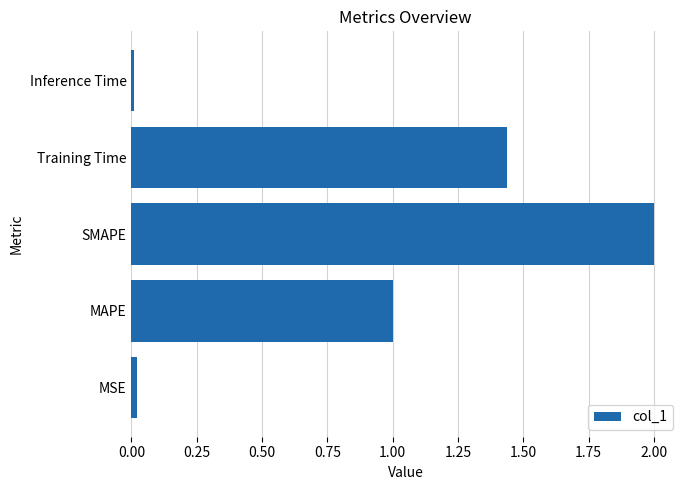

What is the average value?

0.9